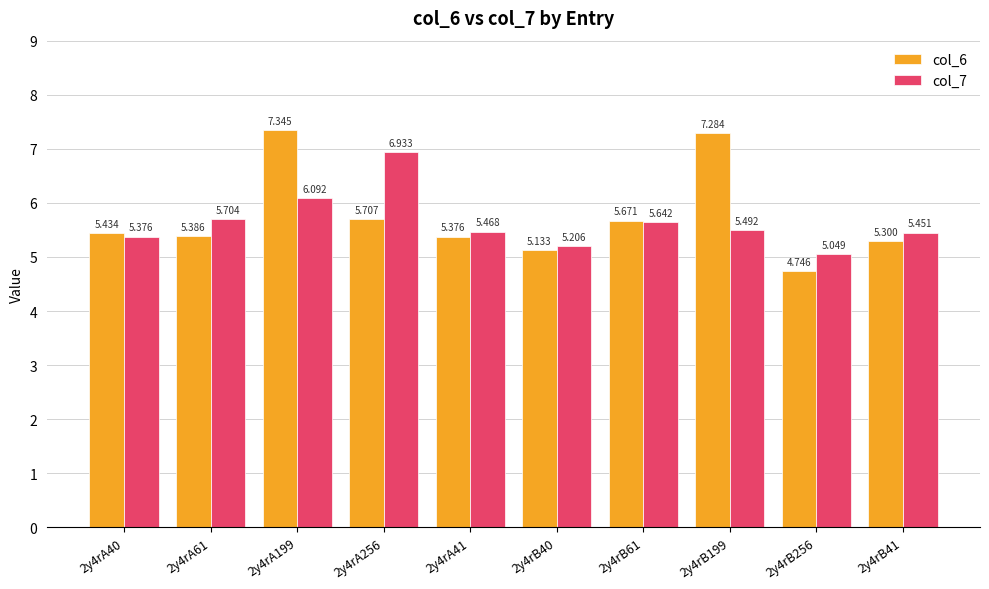

What is the sum of all col_7 values?

56.4